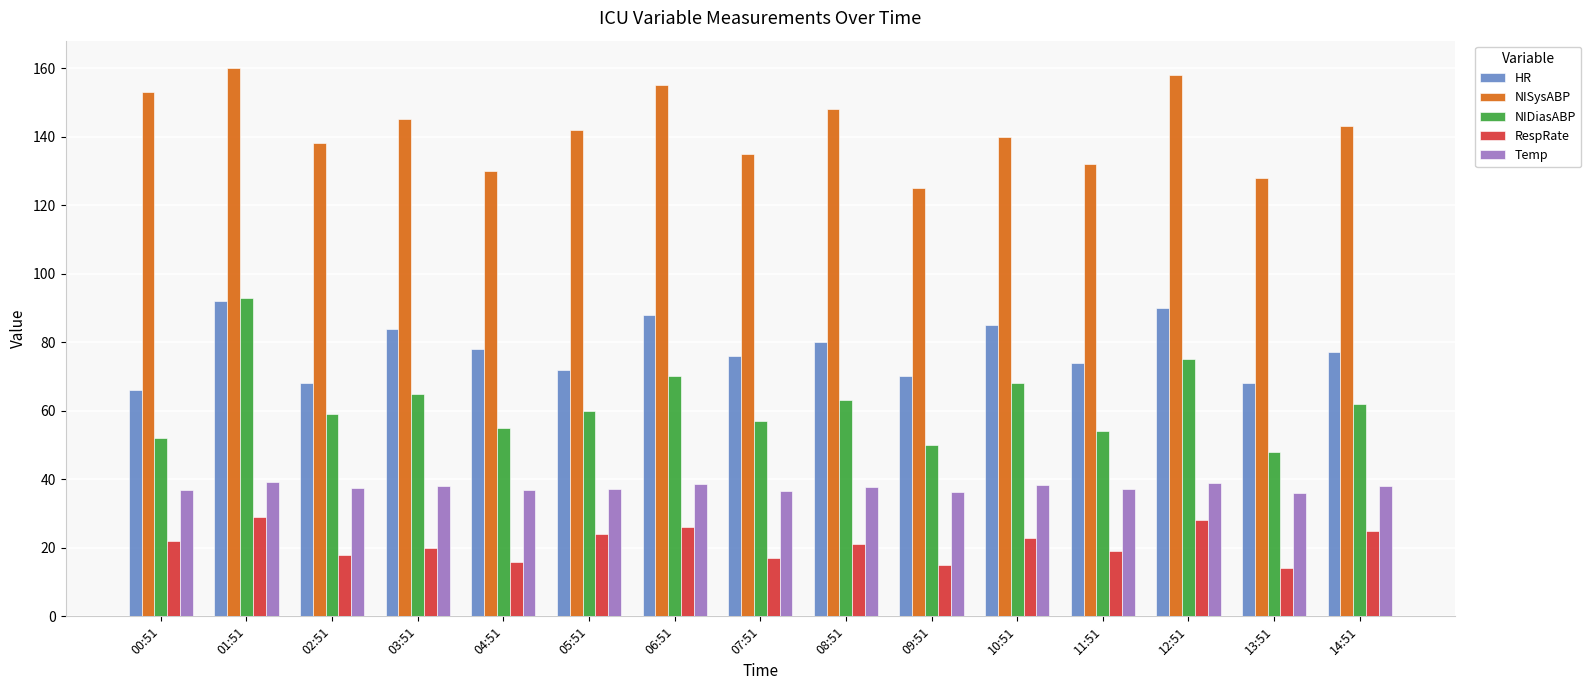

What is the average value of the NISysABP series?

142.1